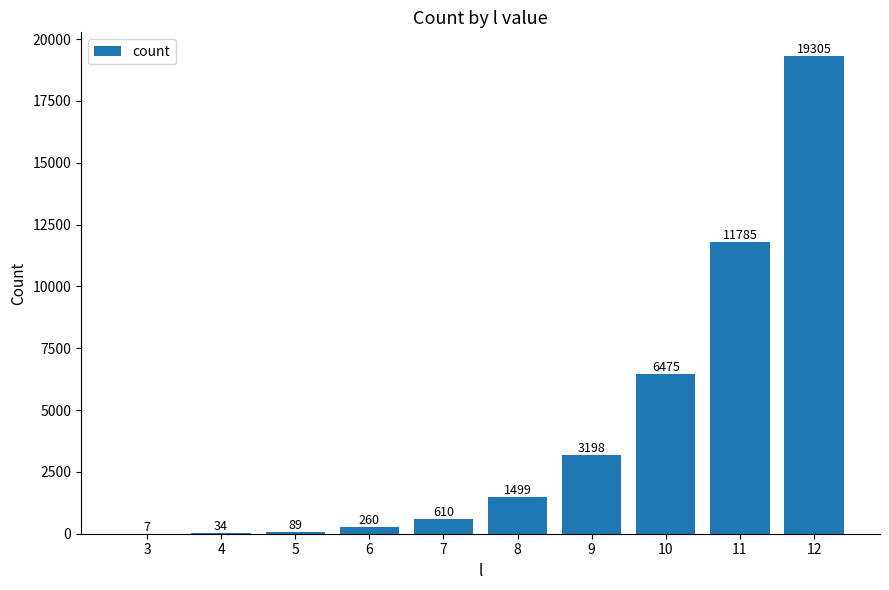

Reading left to right, transcribe all the data shown in this chart.

3=7	4=34	5=89	6=260	7=610	8=1499	9=3198	10=6475	11=11785	12=19305